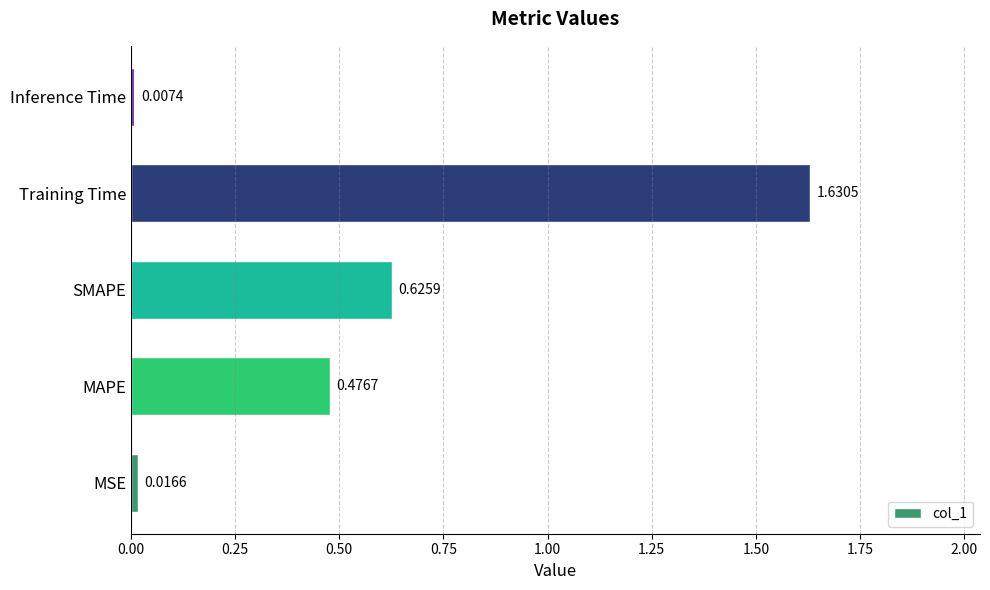

Rank the categories by value from highest to lowest.

Training Time, SMAPE, MAPE, MSE, Inference Time